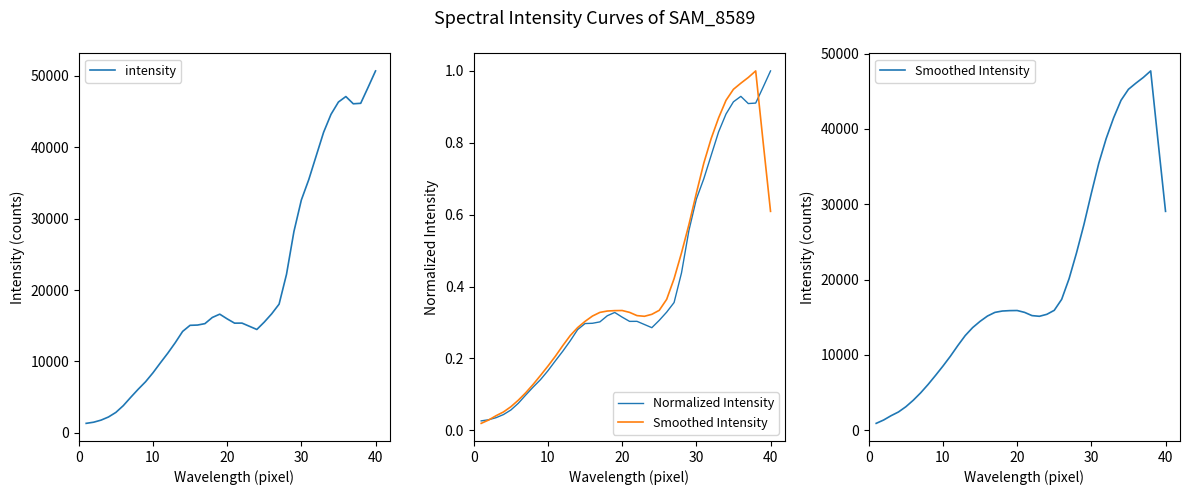

What is the maximum value for intensity?

50693